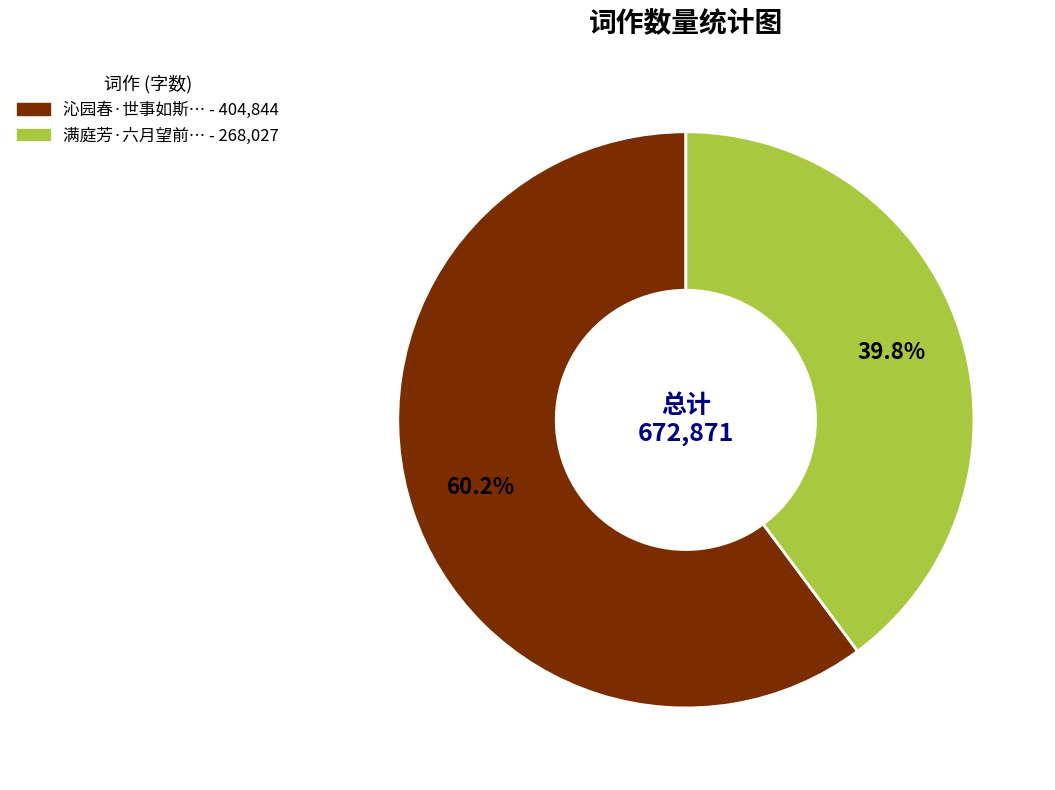

Does any single category account for the majority?

Yes